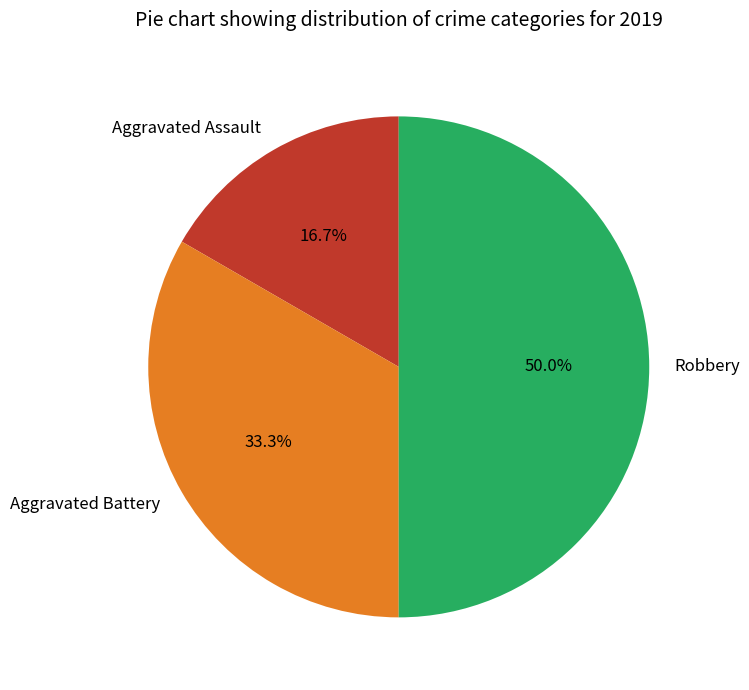

Rank the categories by value from lowest to highest.

Aggravated Assault, Aggravated Battery, Robbery